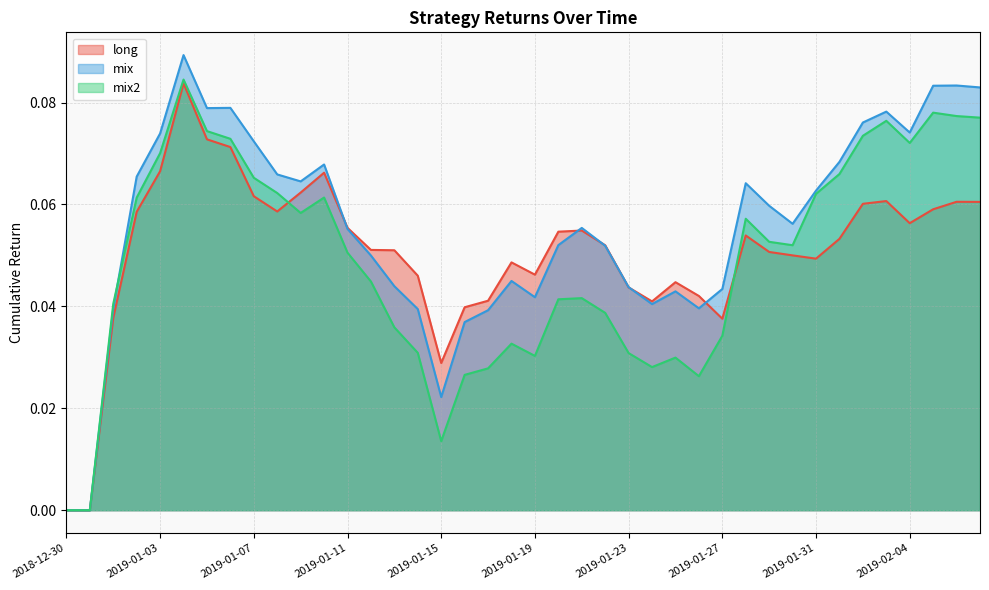

Which series changed the most between 2019-01-14 and 2019-01-15?

mix2